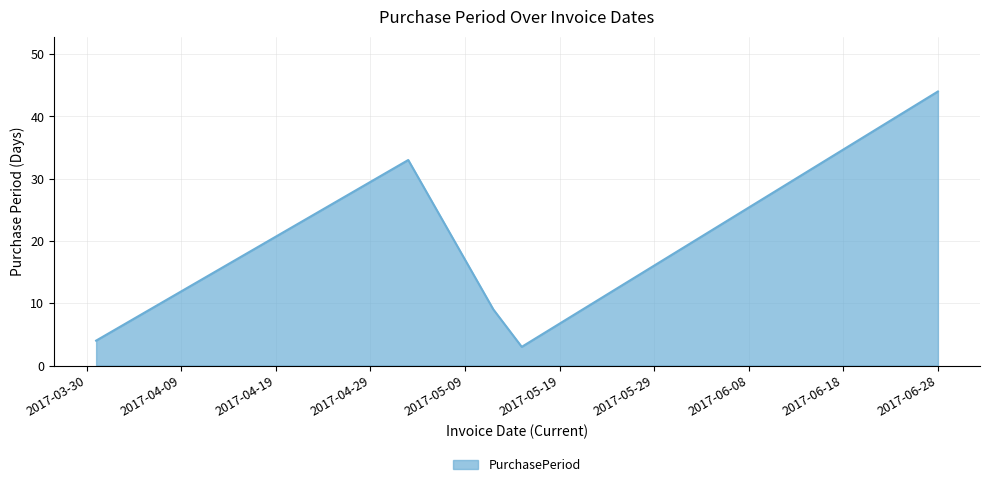

What is the sum of all values?

93